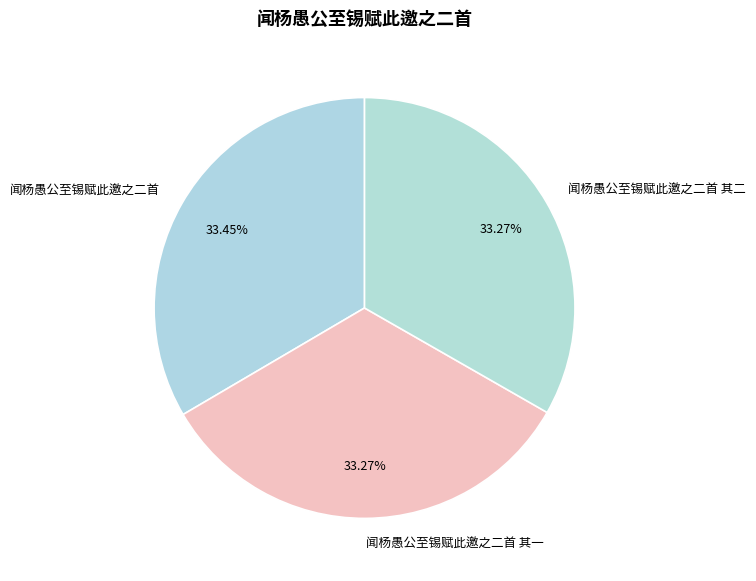

Is 闻杨愚公至锡赋此邀之二首 the majority of the pie?

No